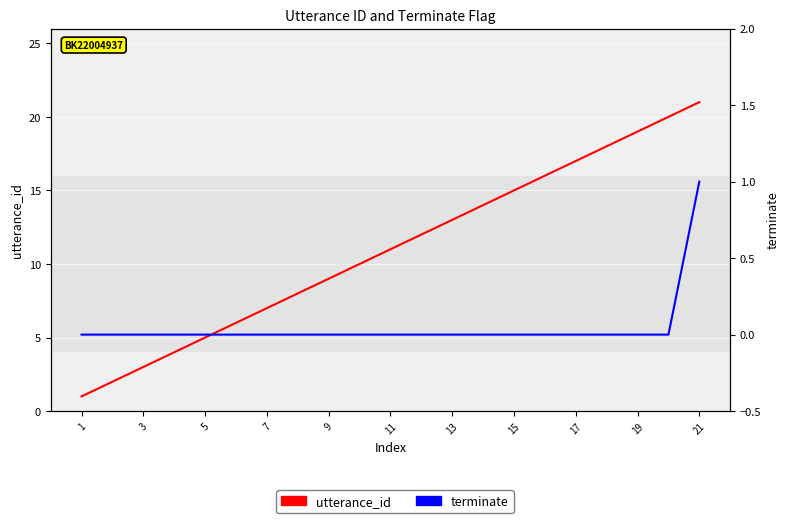

At which label is terminate closest to 0?

1